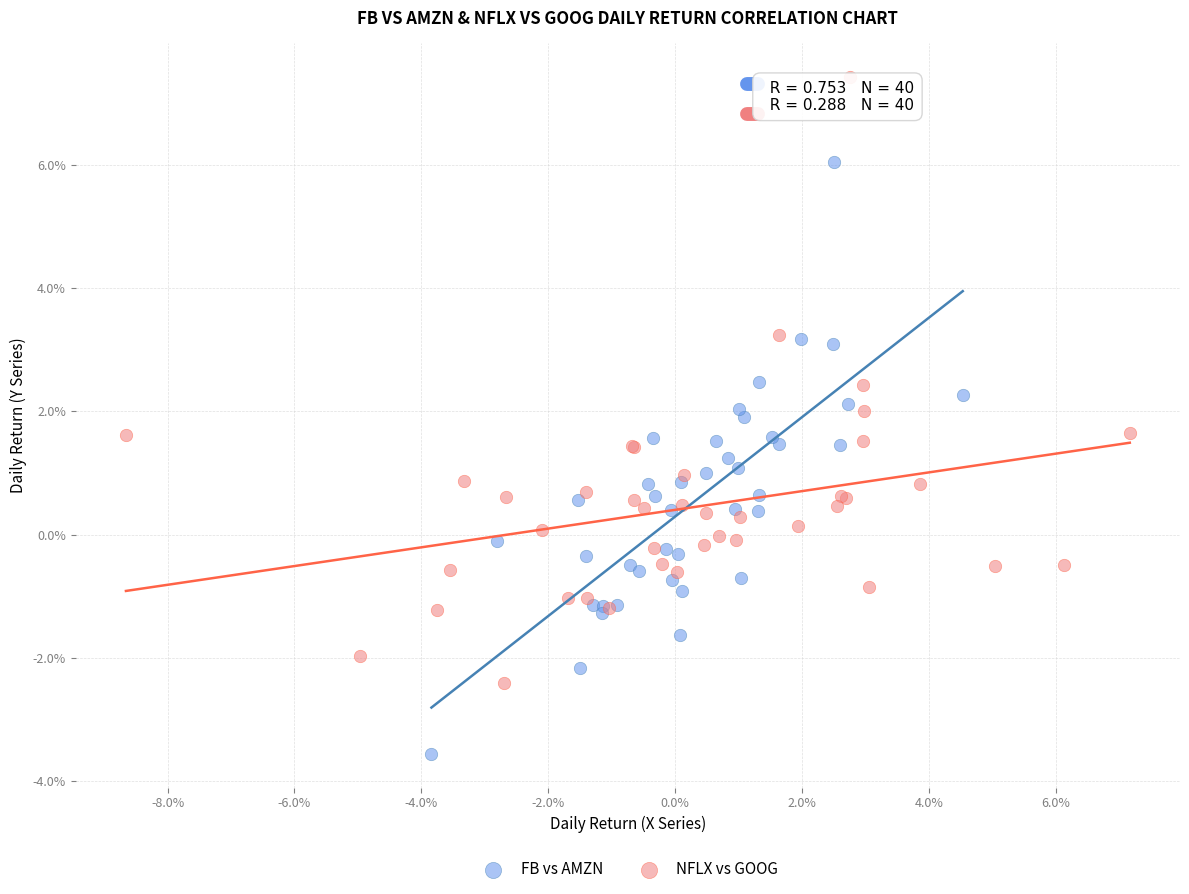

Which series reaches the minimum Y coordinate?

FB vs AMZN